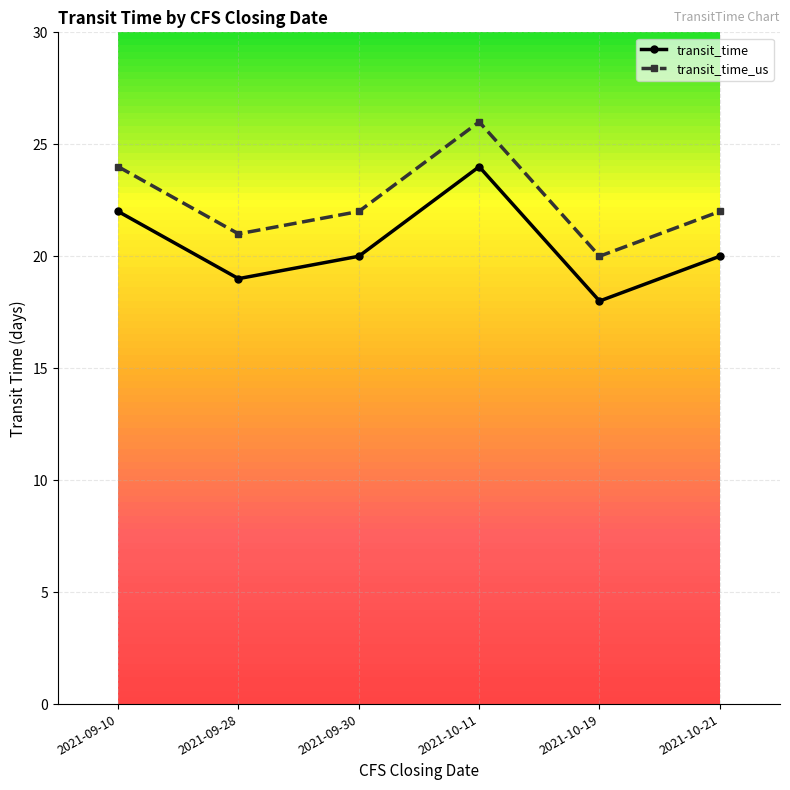

What is the spread (max minus min) of values at 2021-09-30?

2